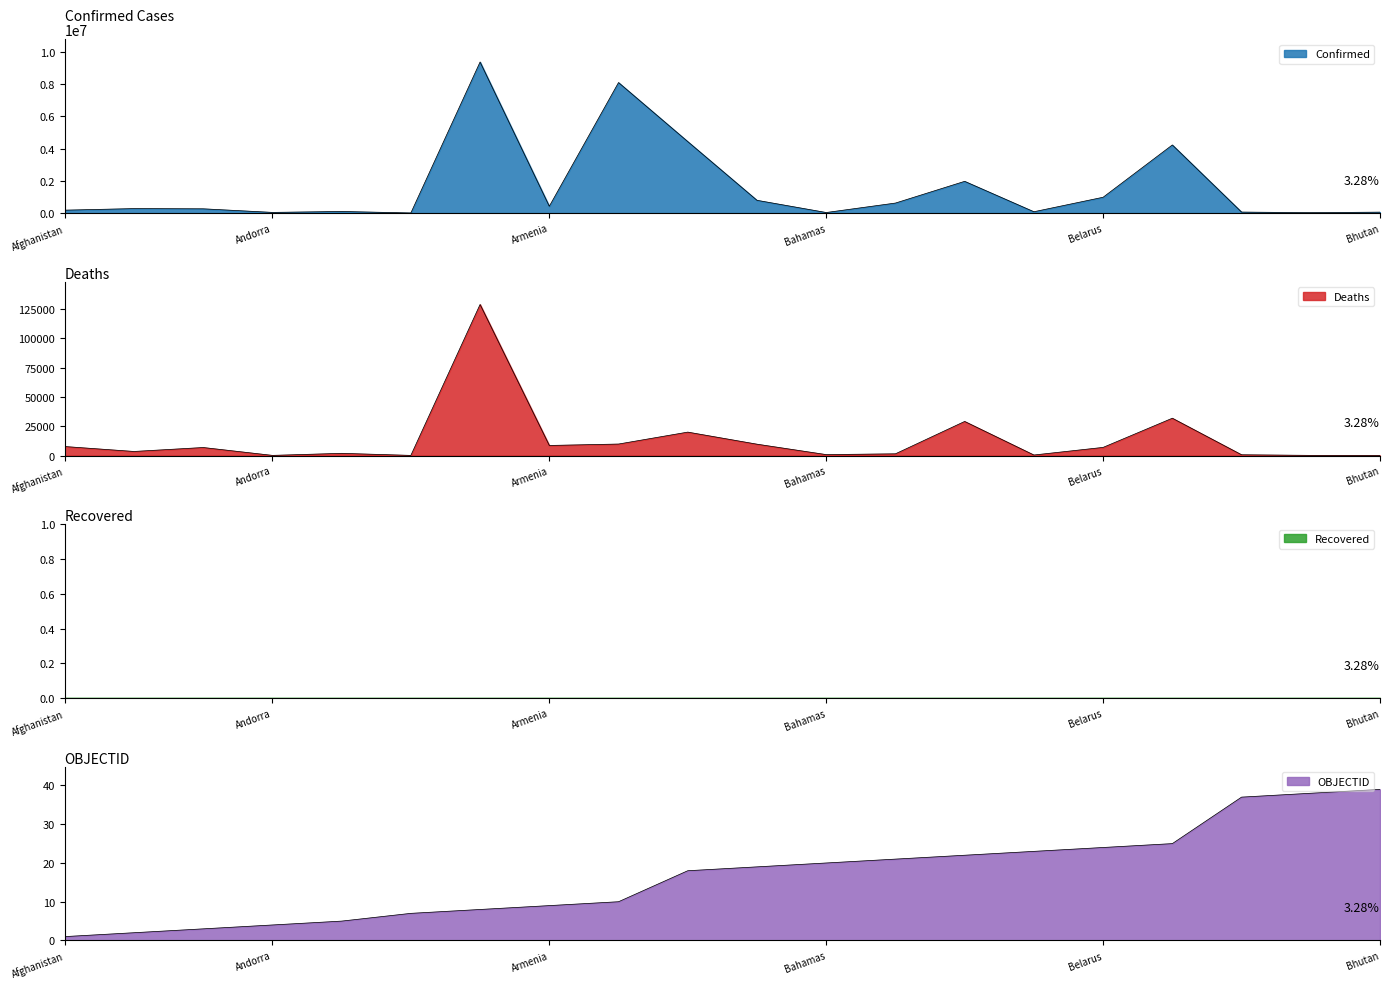

True or false: Deaths has a value of 246 at Antigua and Barbuda.

False